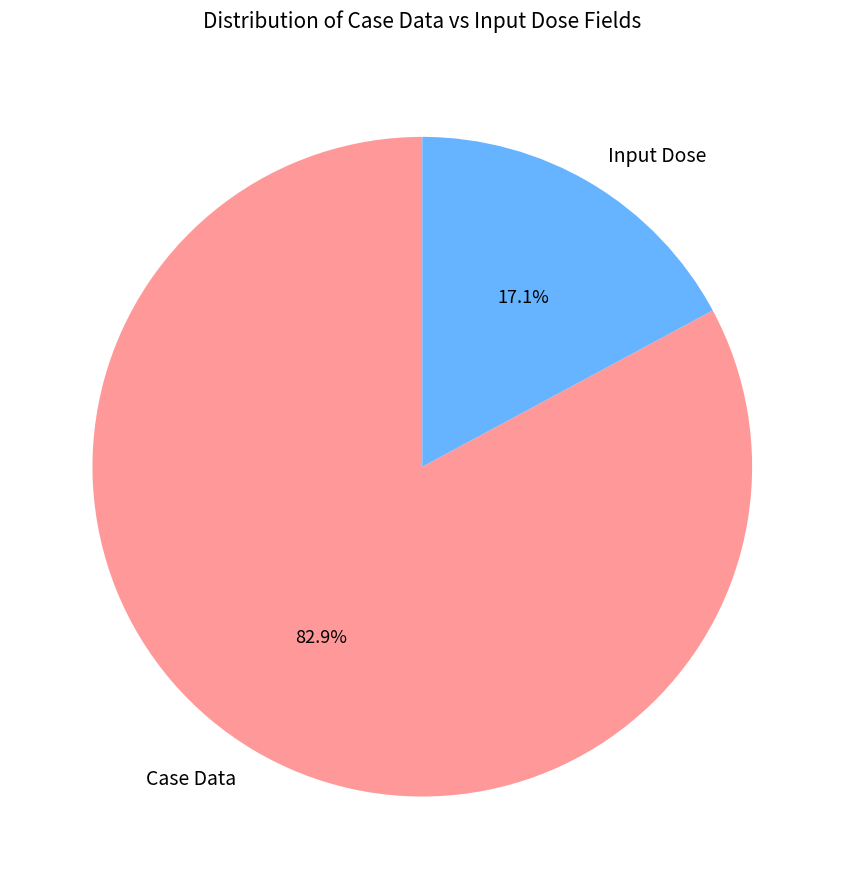

How much of the chart is everything except Case Data?

17.1%